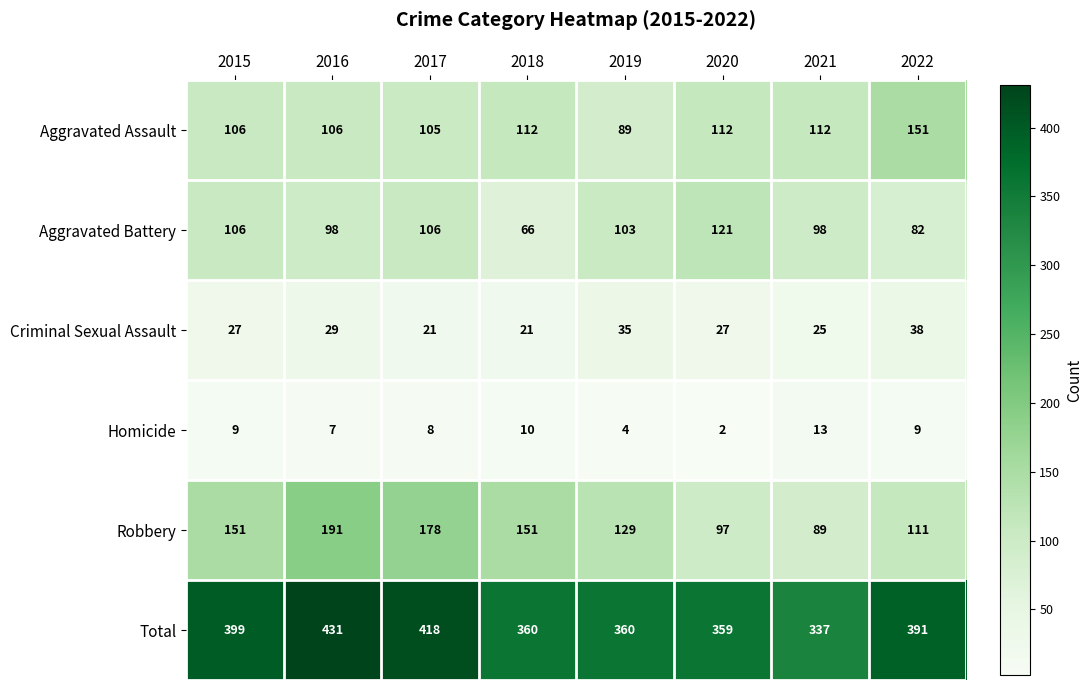

The Homicide series shows 4 at 2015. True or false?

False